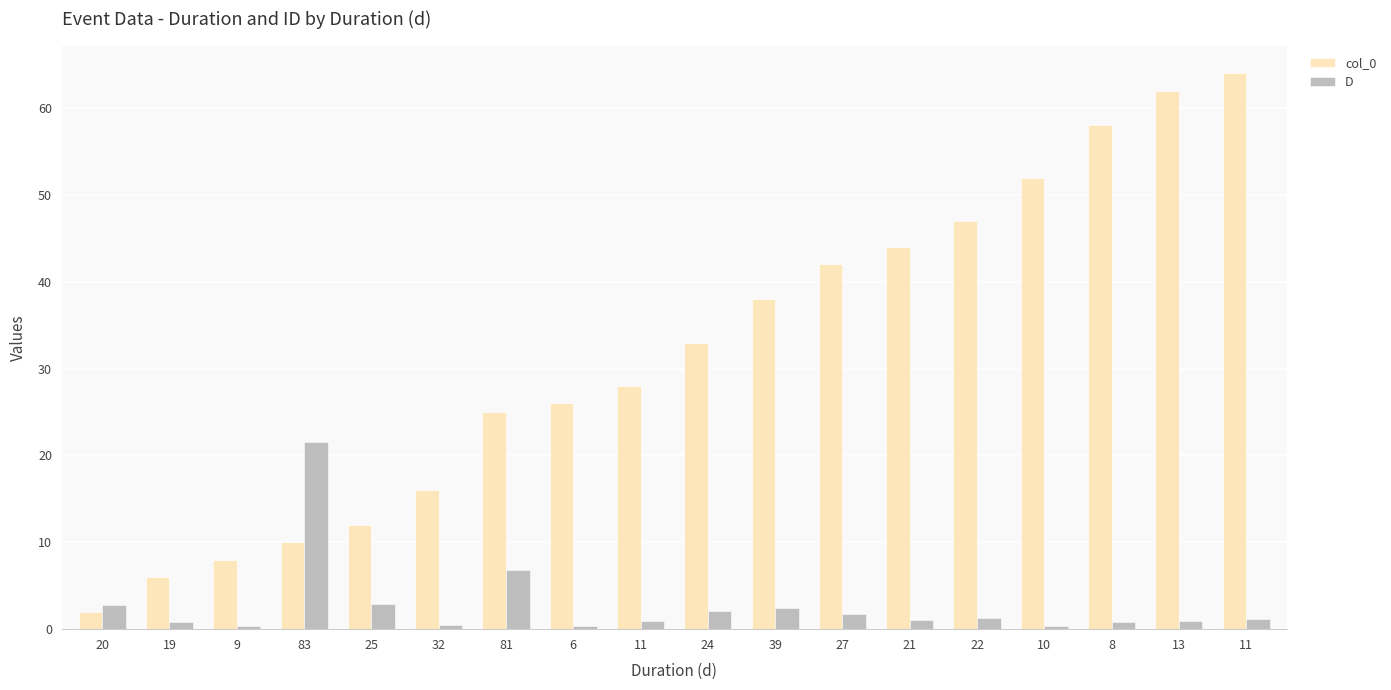

At how many categories does at least one series exceed 22?

12